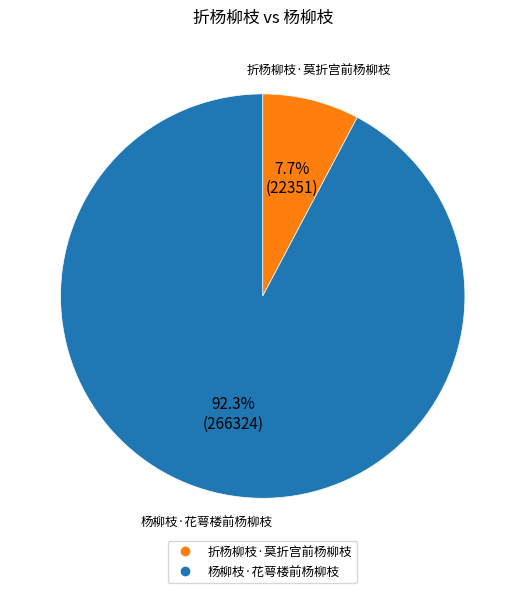

What is the smallest slice in the pie chart?

折杨柳枝·莫折宫前杨柳枝